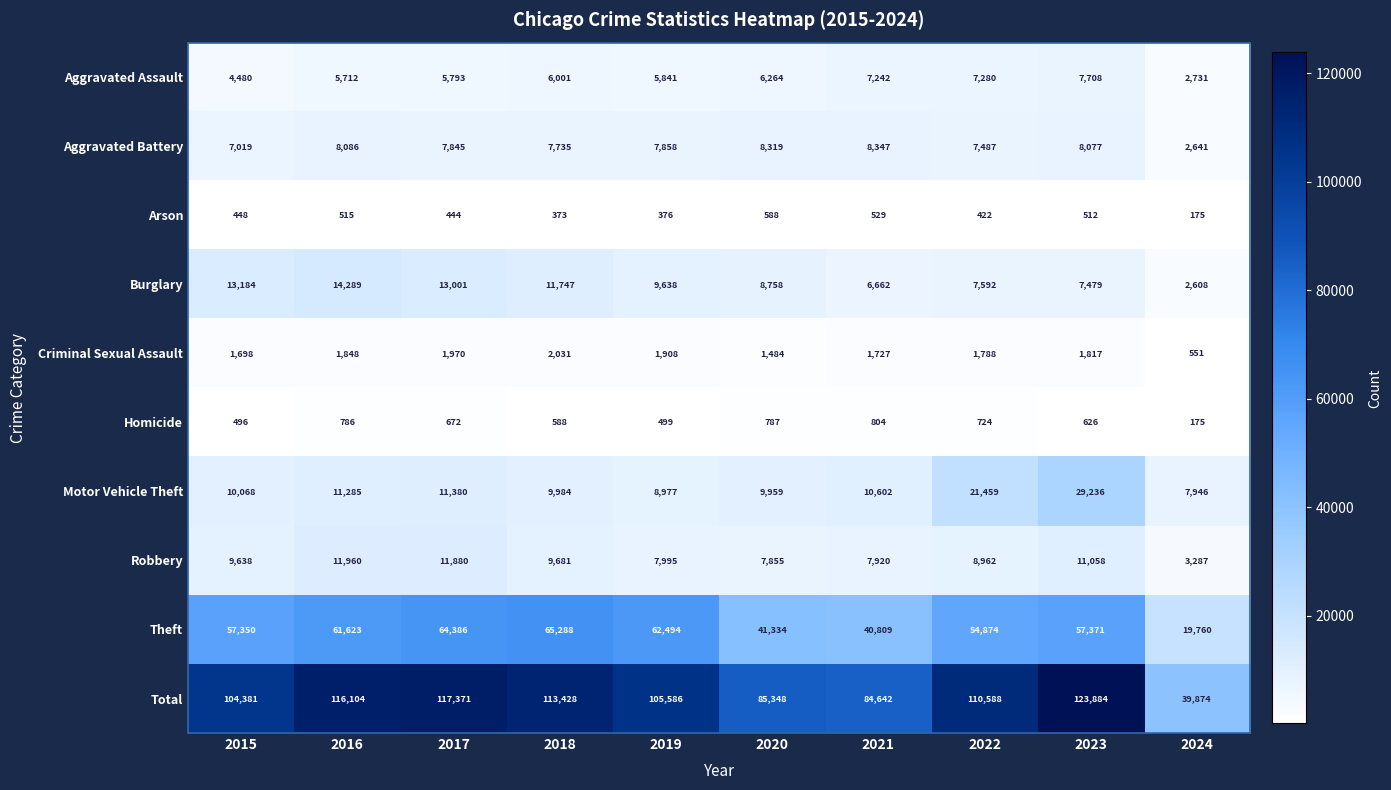

Which series has the largest total across all categories?

Total